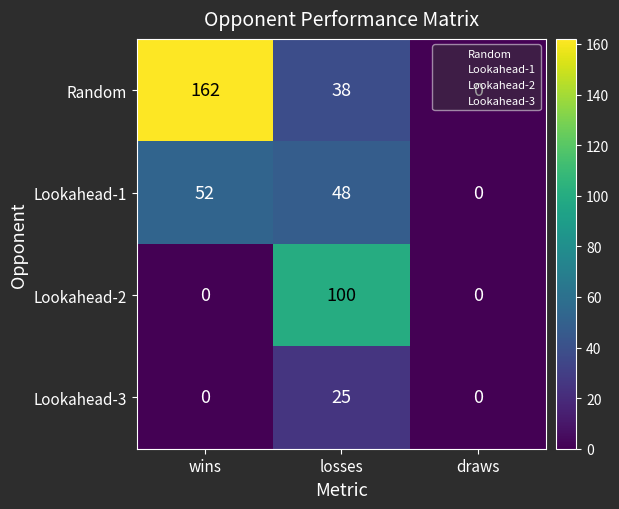

How many values in Random are above zero?

2